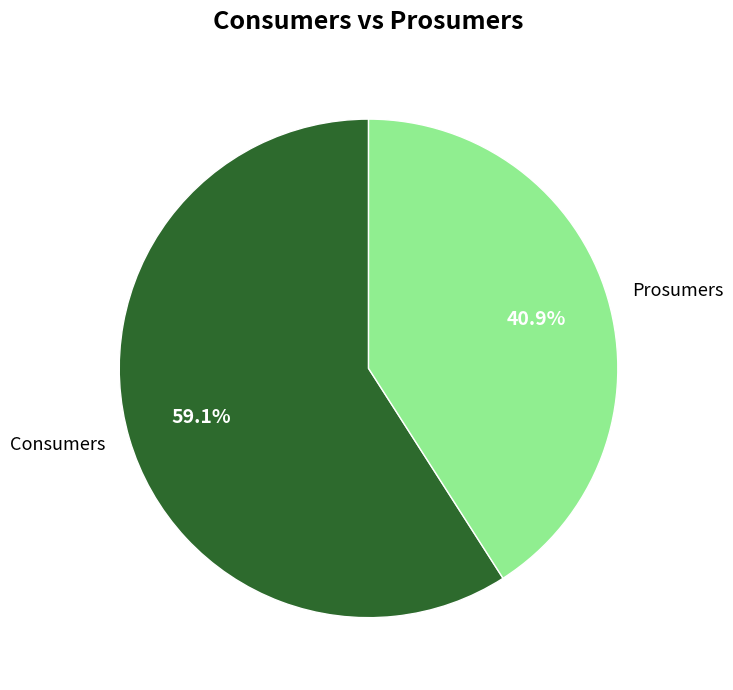

Does Prosumers represent more than half of the total?

No